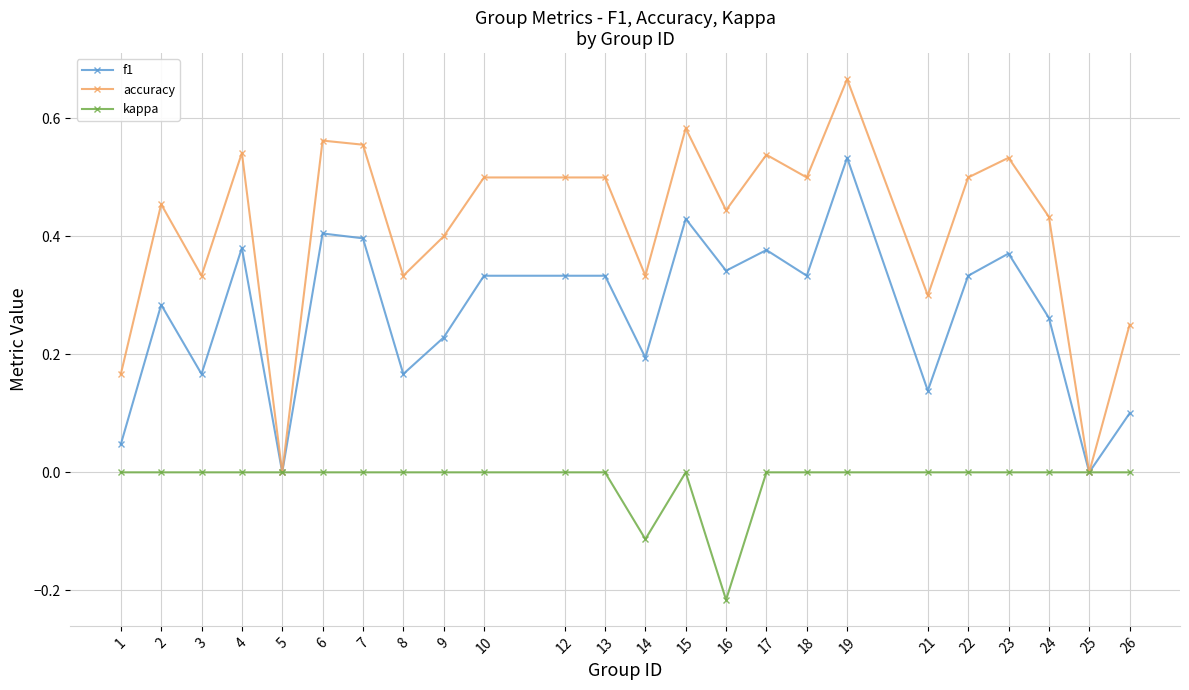

Which category has the highest value across all series?

19